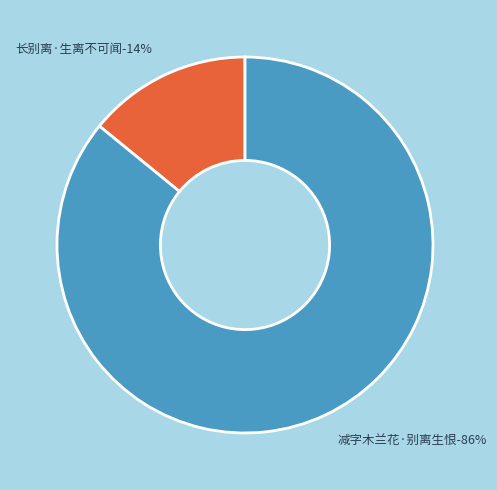

Does any single category account for the majority?

Yes